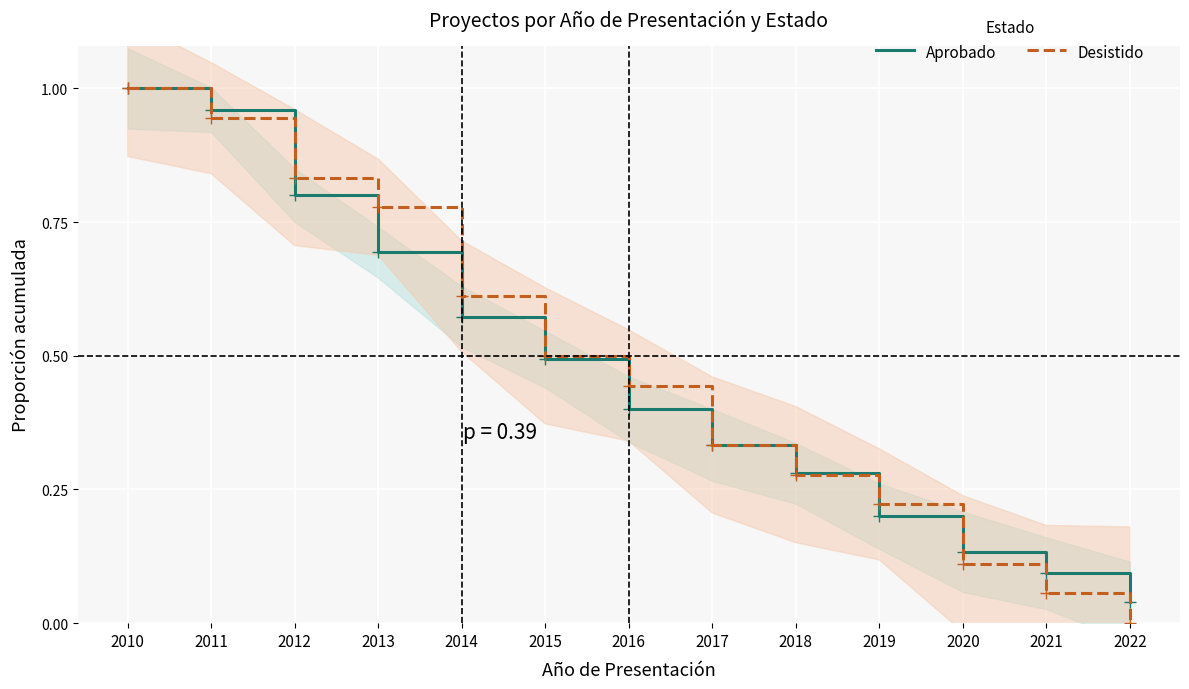

At which category does the chart reach its minimum across all series?

2022